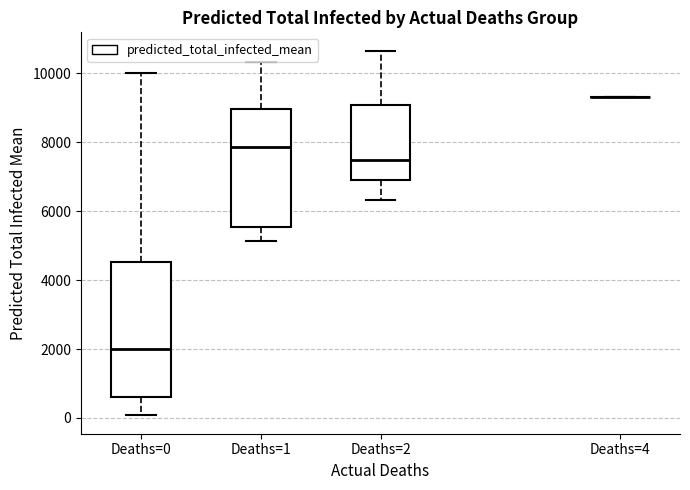

Comparing the boxes themselves (not the whiskers), which one is the tallest?

Deaths=0